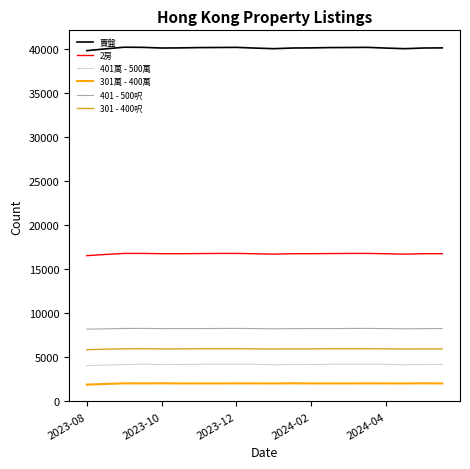

True or false: 401萬 - 500萬 and 2房 cross at least once.

False